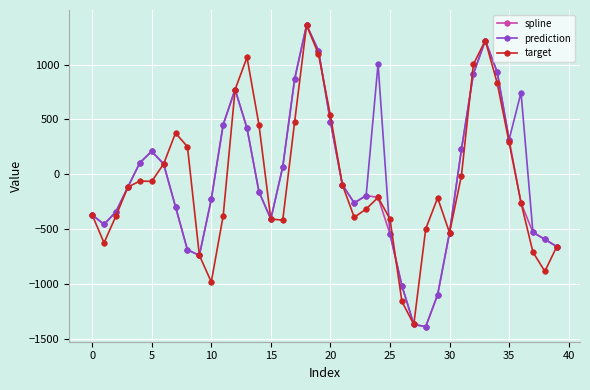

How many interior local peaks does the spline series have?

5